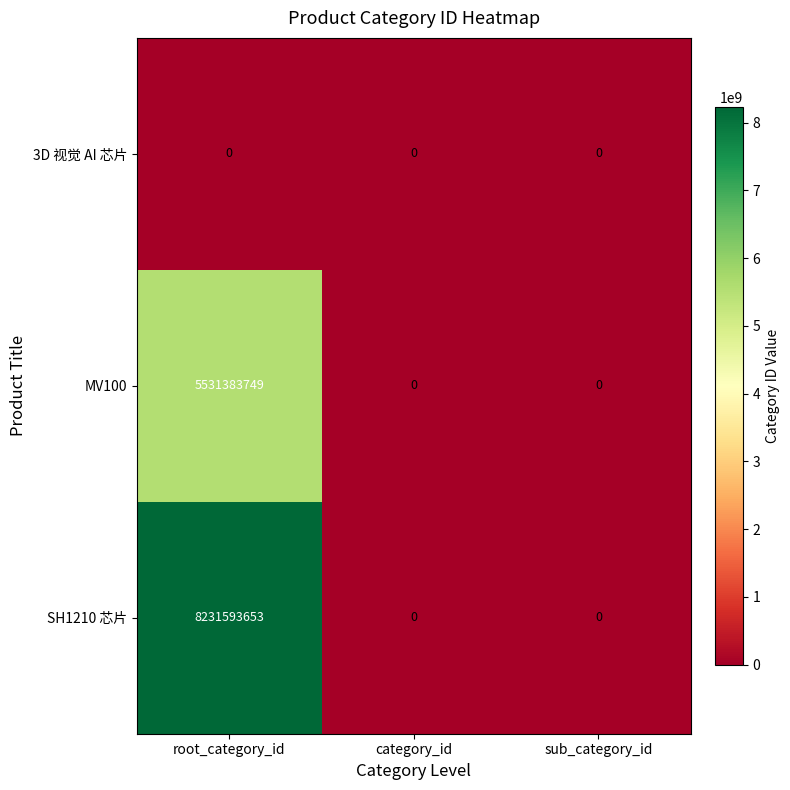

Rank the series at root_category_id from highest to lowest value.

SH1210 芯片, MV100, 3D 视觉 AI 芯片